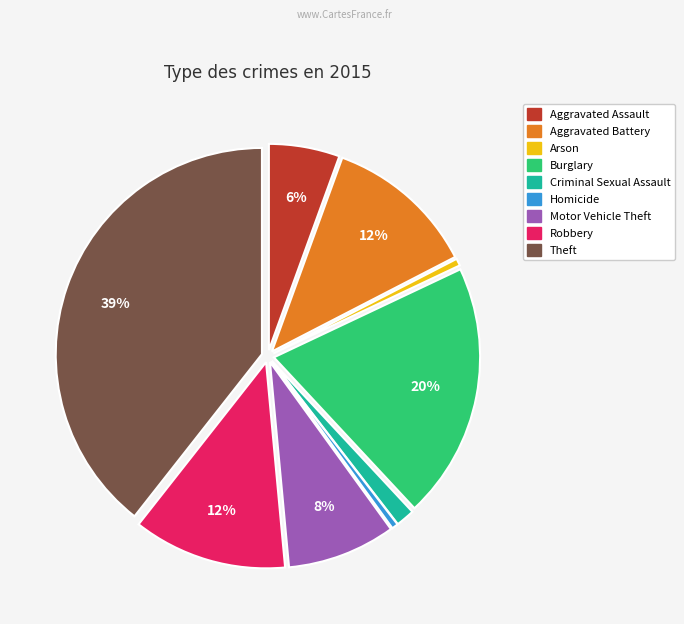

Is there any slice that represents more than half of the pie?

No